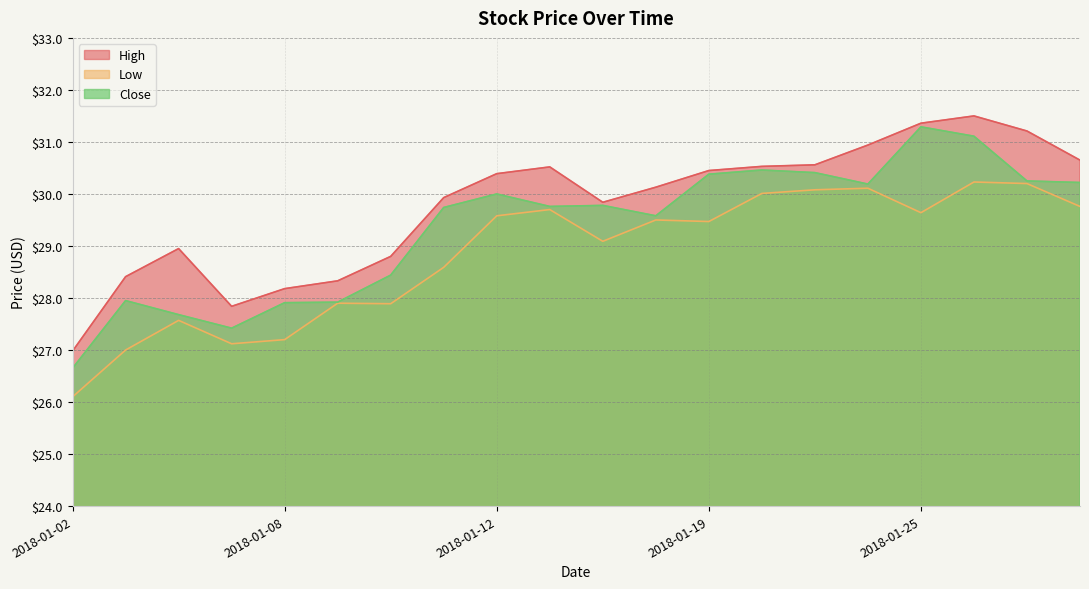

Where is the first local maximum for Close?

2018-01-03